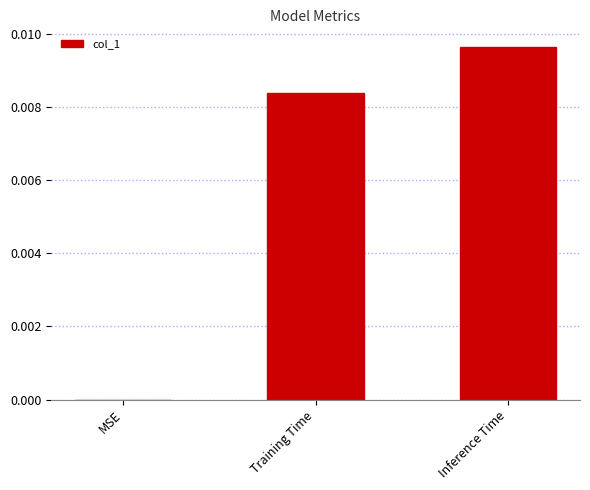

Count the values in the range 0 to 1.

3